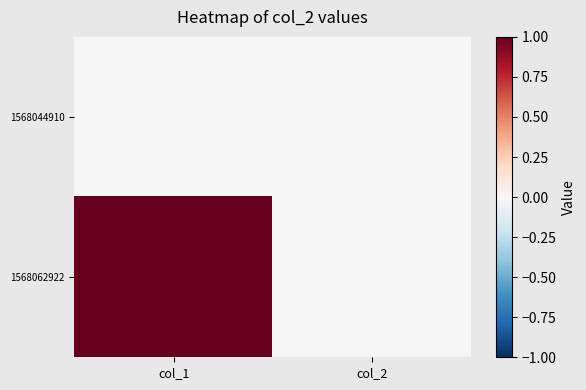

At which category is the sum across all series the highest?

col_1